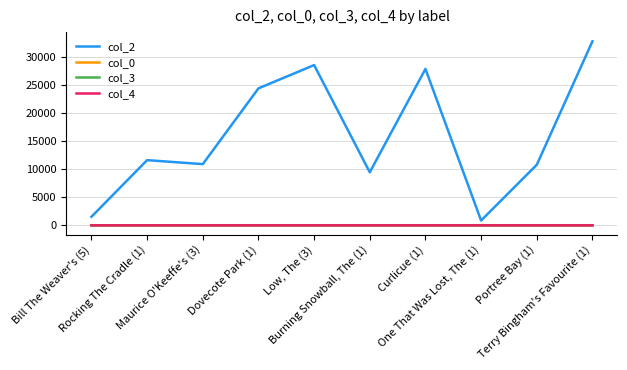

True or false: col_2 and col_3 cross at least once.

False